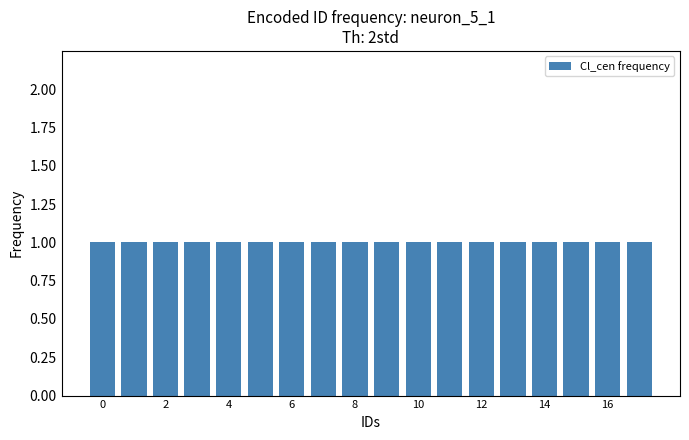

Are the bars grouped side by side (vs. stacked)?

Yes